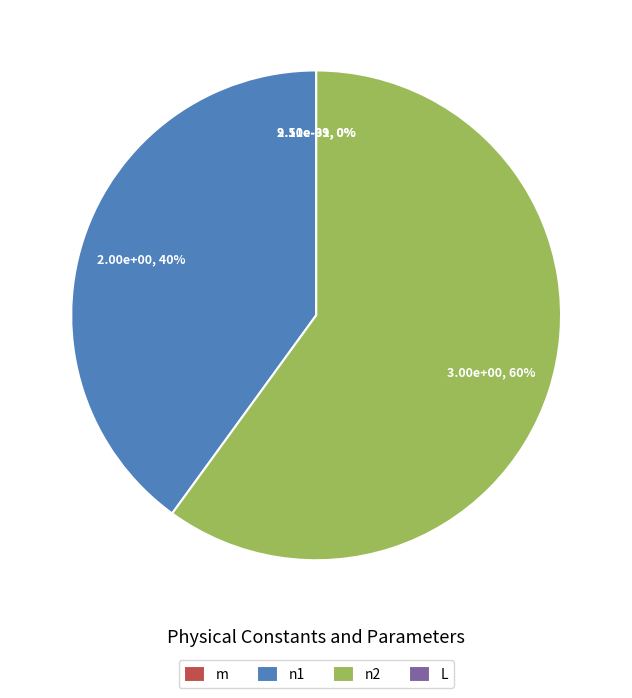

Does m account for over 50% of the chart?

No